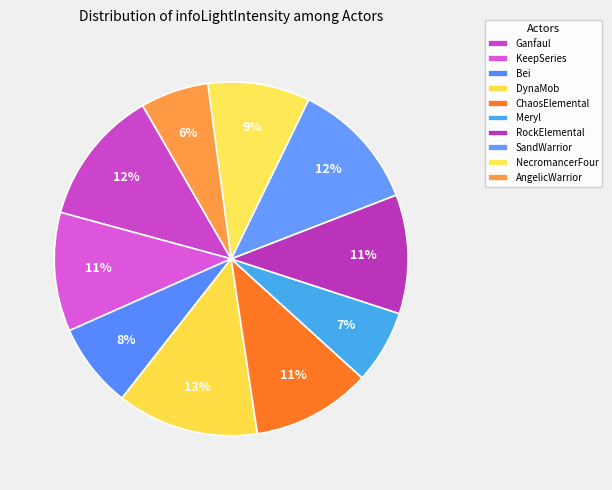

How many slices are in this pie chart?

10